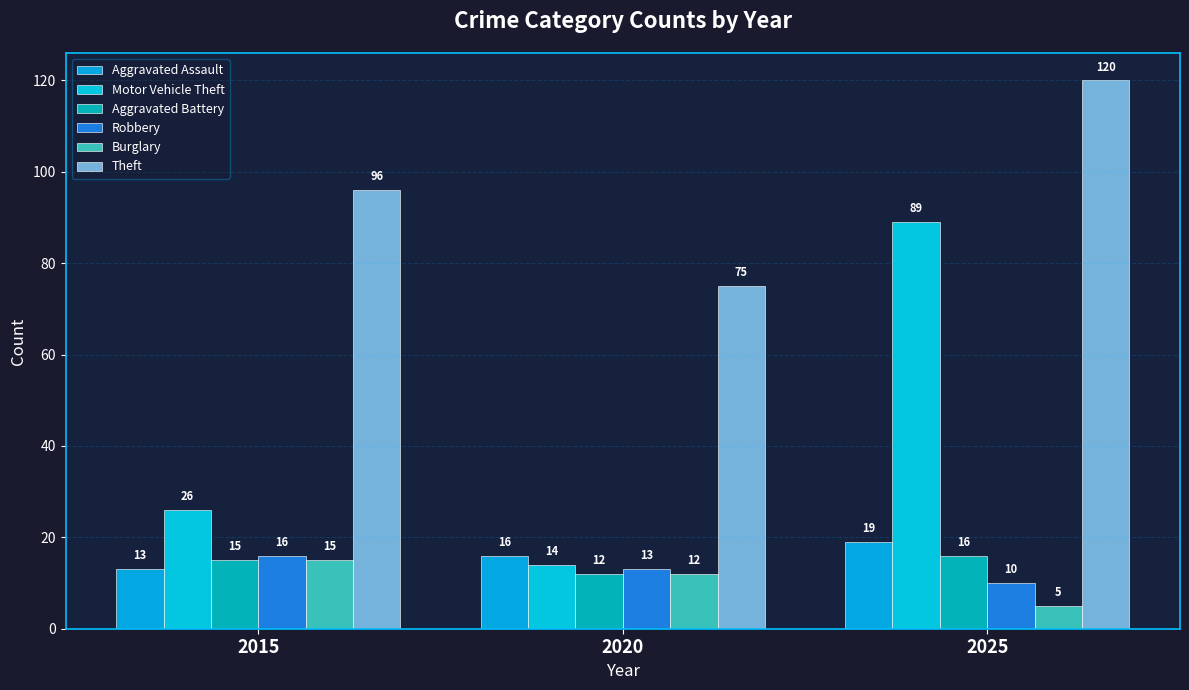

Rank the categories by Aggravated Assault value from lowest to highest.

2015, 2020, 2025